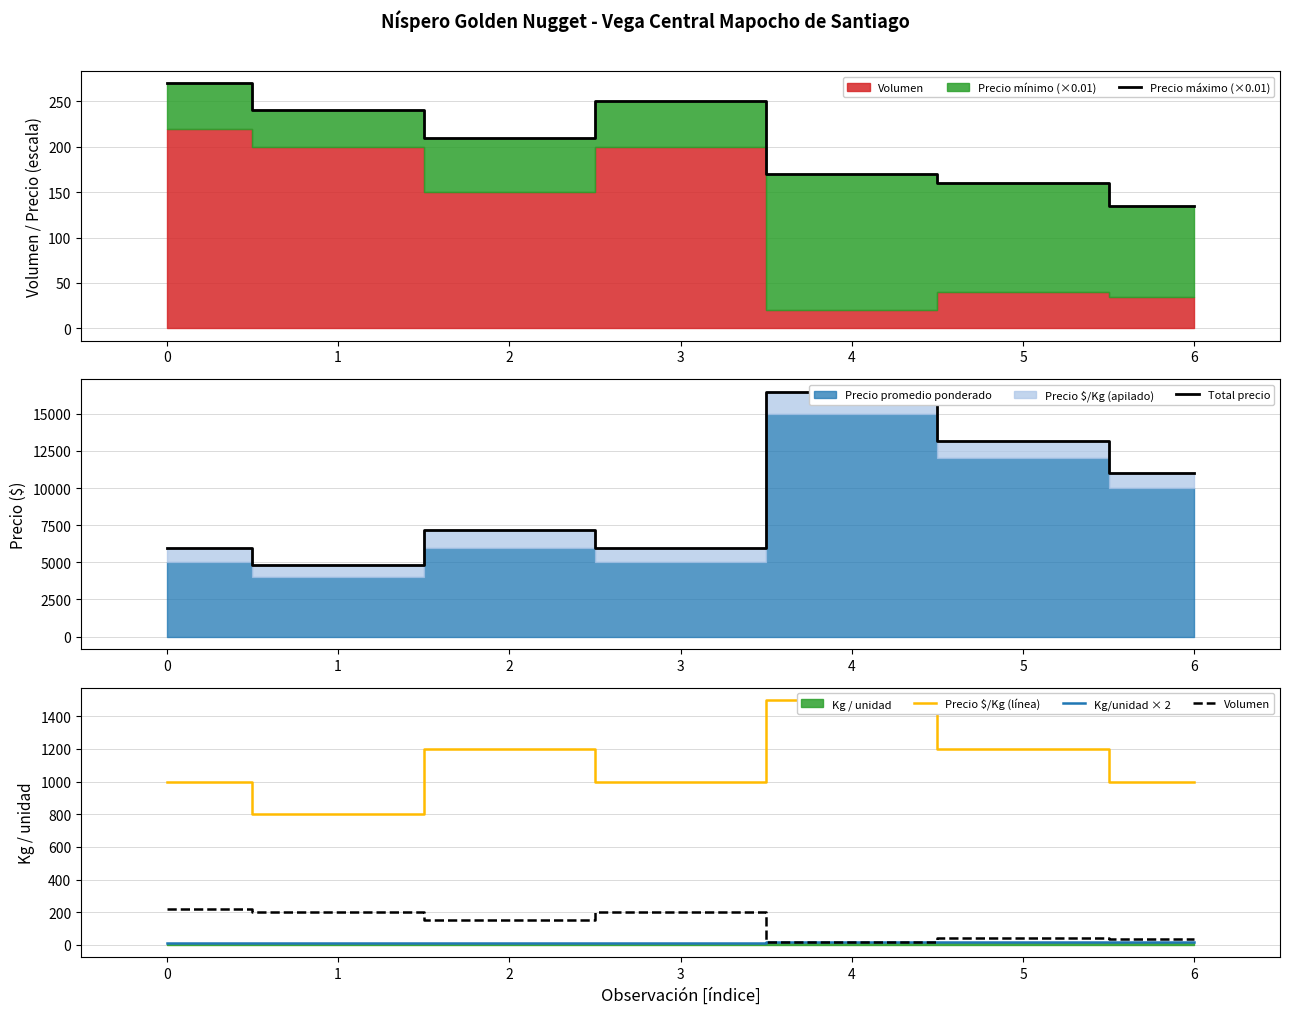

What is the difference between the highest and lowest values at 2?

7190